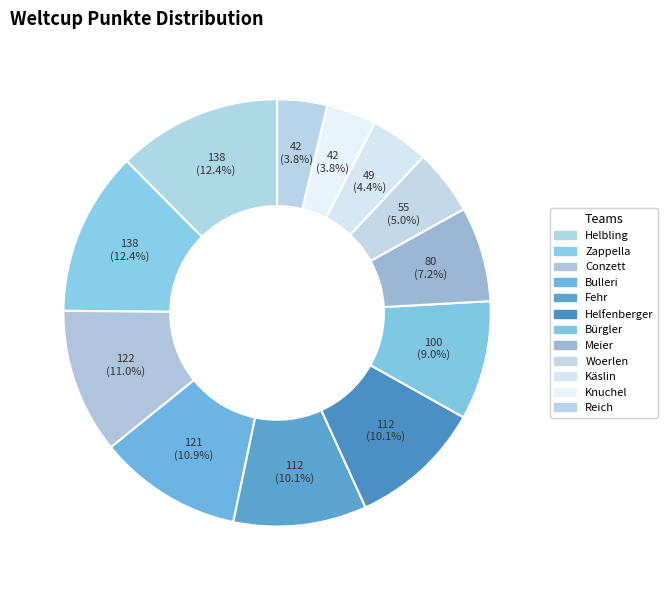

Is there a majority slice in this chart?

No